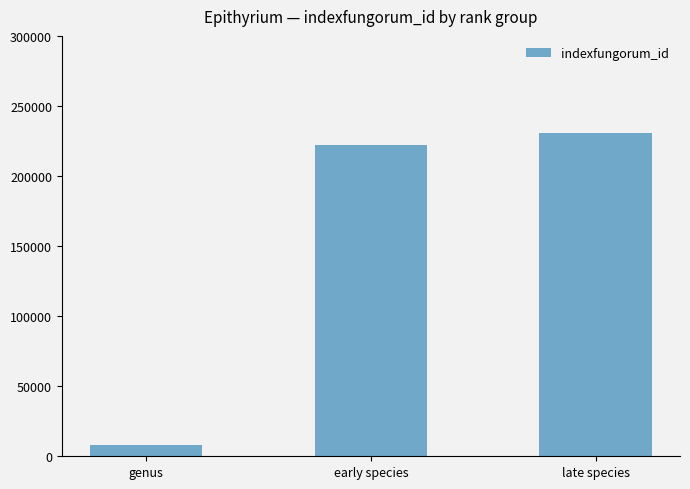

The value at late species is 230918. True or false?

True